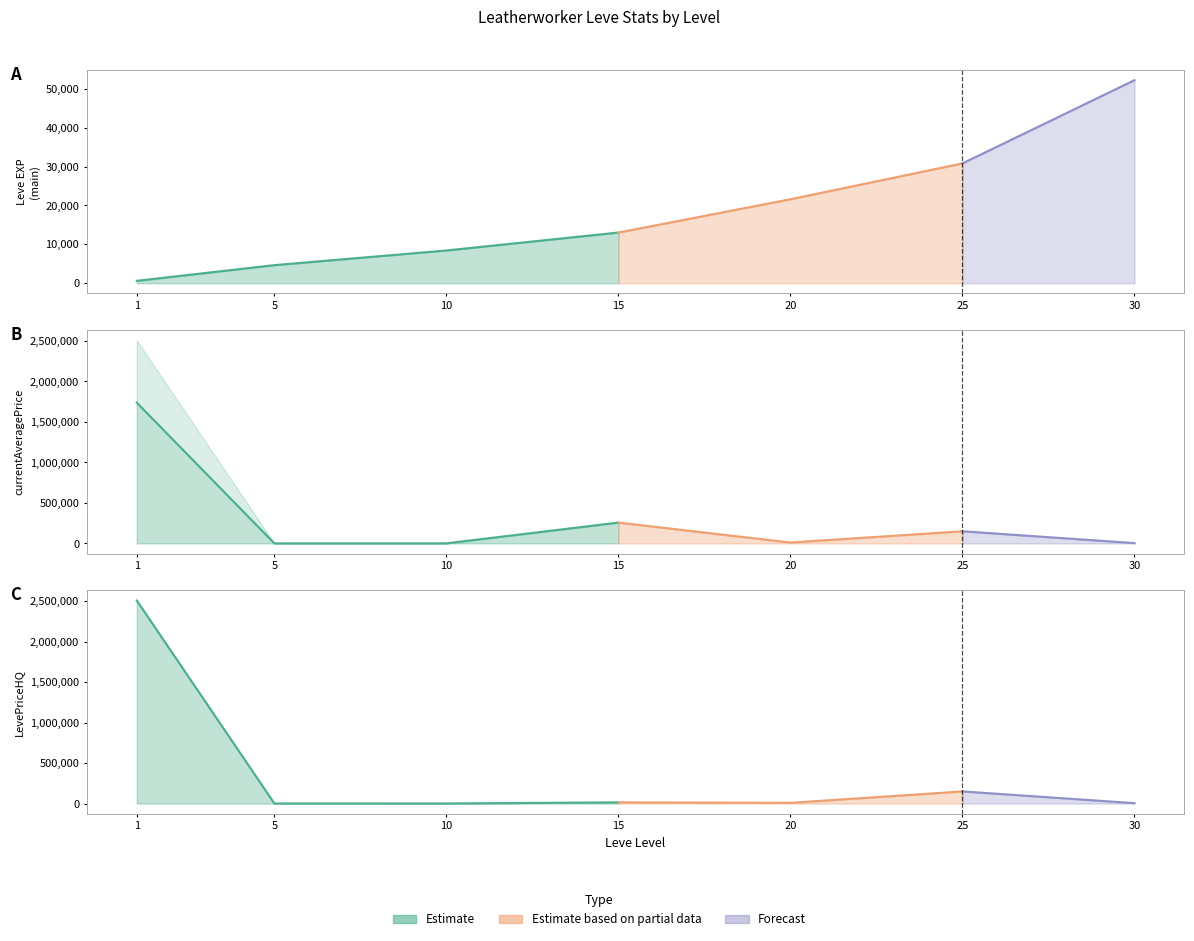

True or false: currentAveragePriceHQ has a value of 4955.3 at 15.

False